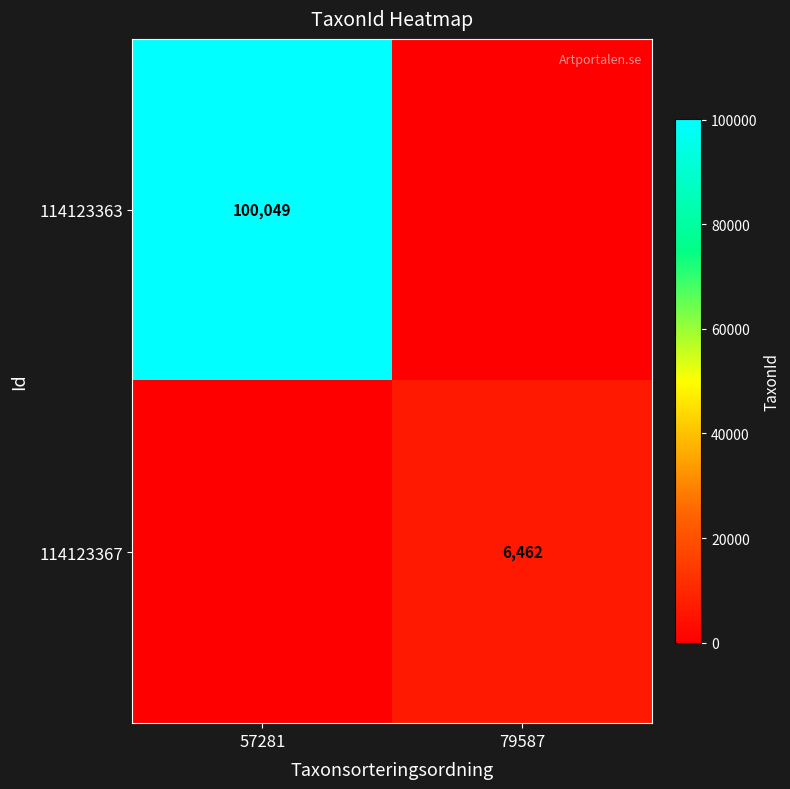

Is the value of 114123367 at 79587 greater than the value of 114123363 at 57281?

No